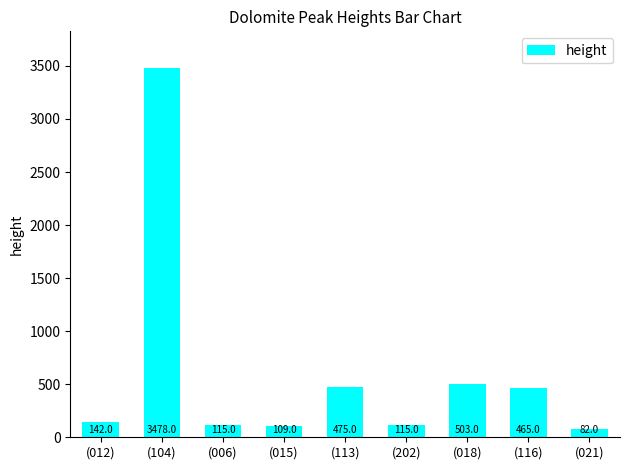

Where is the data nearest to the value 1780?

(018)